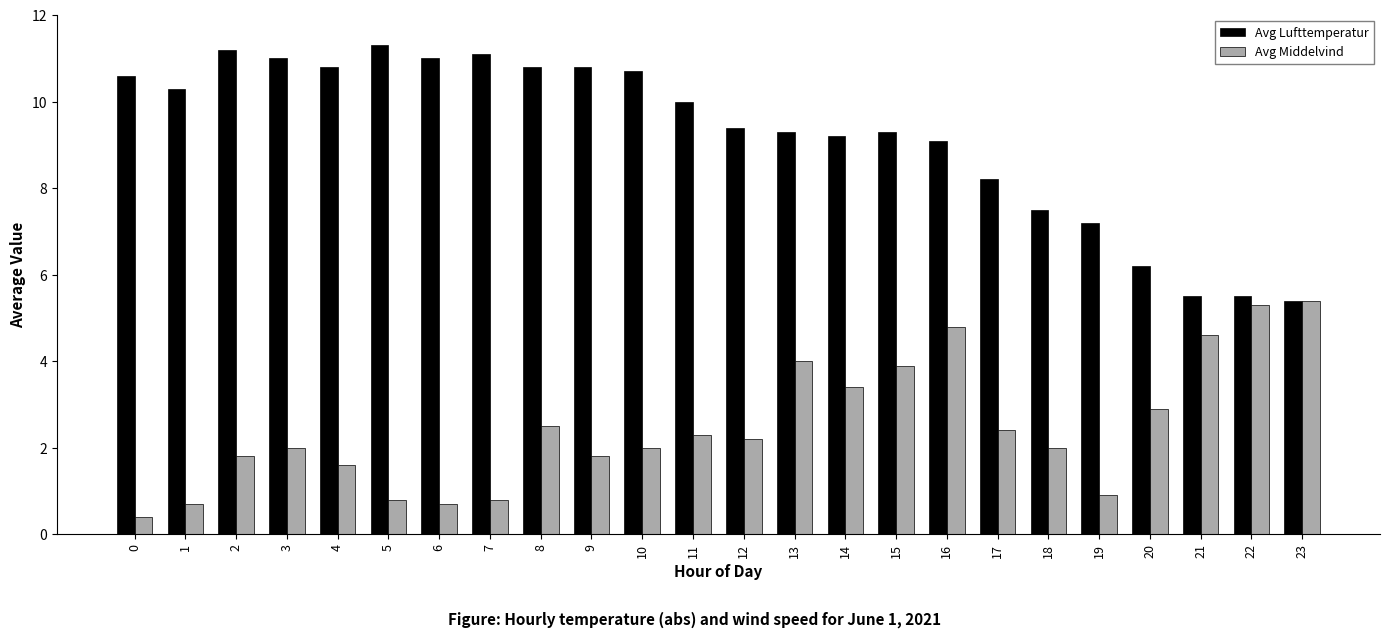

Rank the series by their maximum value, from lowest to highest.

Avg Middelvind, Avg Lufttemperatur